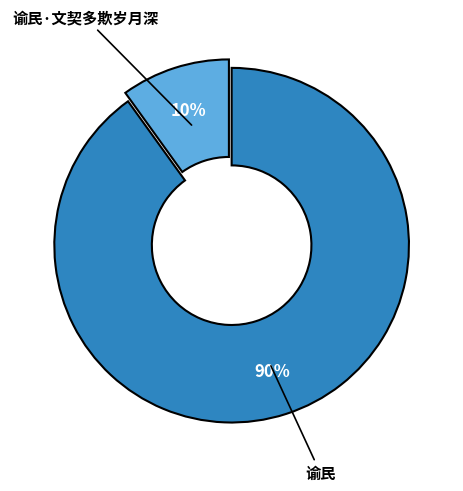

To the nearest percent, what is the difference between the largest and smallest slice percentages?

80%